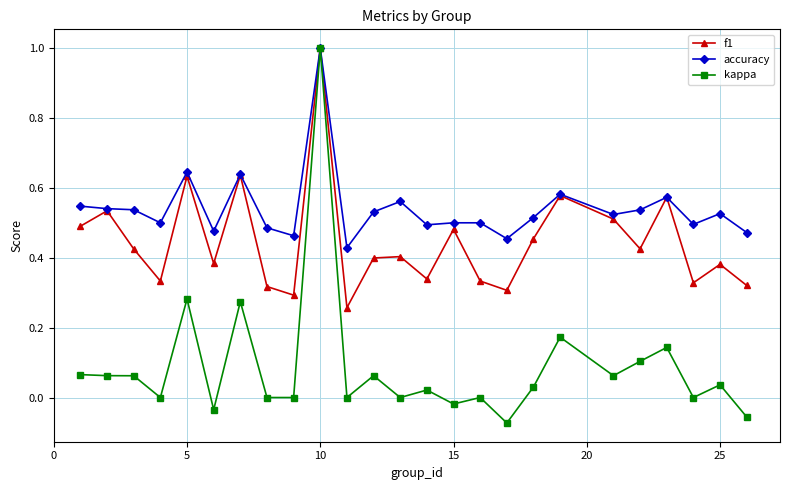

True or false: f1 has more than 2 points higher than both neighbors.

True